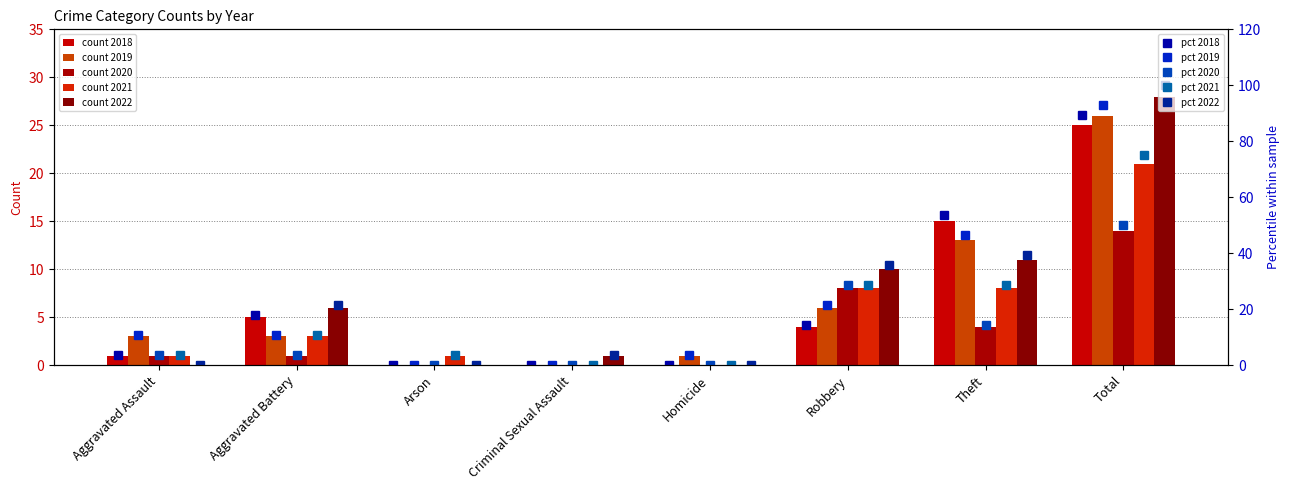

The 2020 %ile series shows 0.0 at Arson. True or false?

True